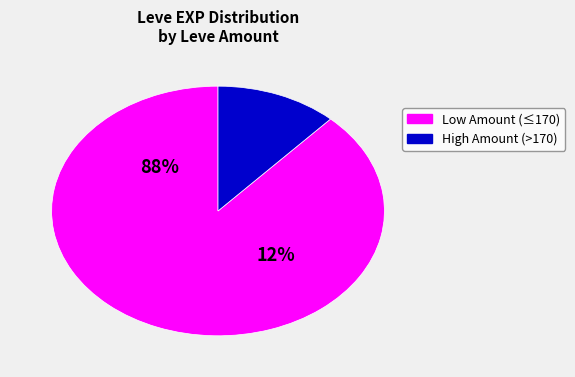

The 112 slice represents 9% of the pie. True or false?

False